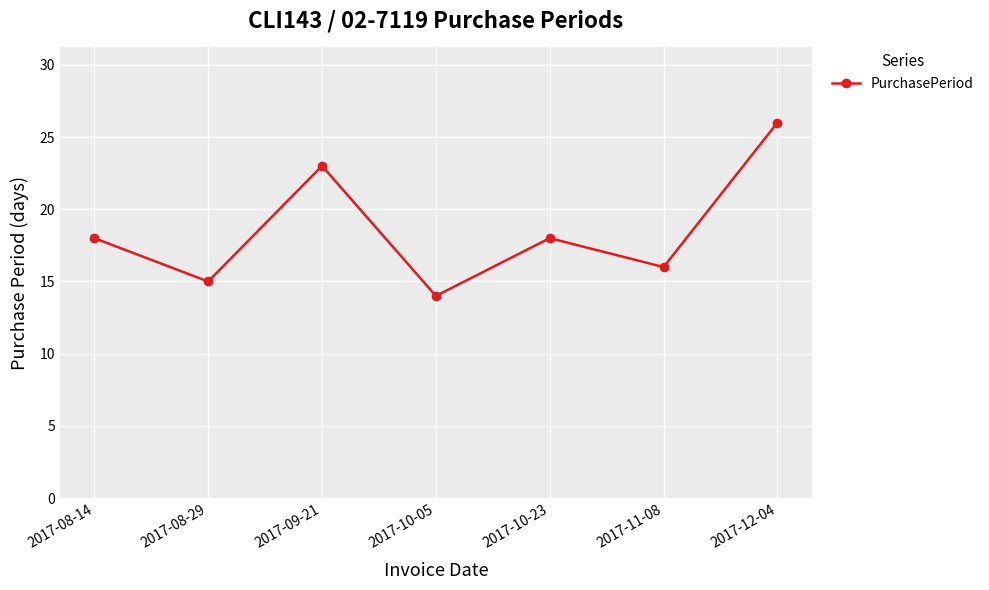

What is the value of the 6th point from the left?

16